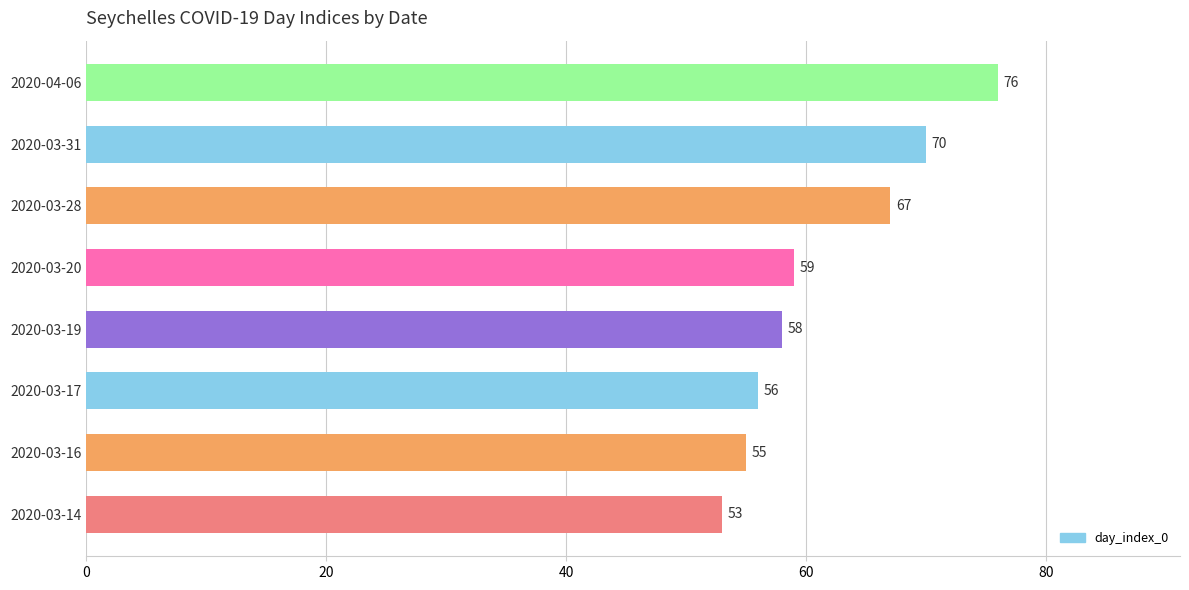

List the labels in order of value, smallest first.

2020-03-14, 2020-03-16, 2020-03-17, 2020-03-19, 2020-03-20, 2020-03-28, 2020-03-31, 2020-04-06